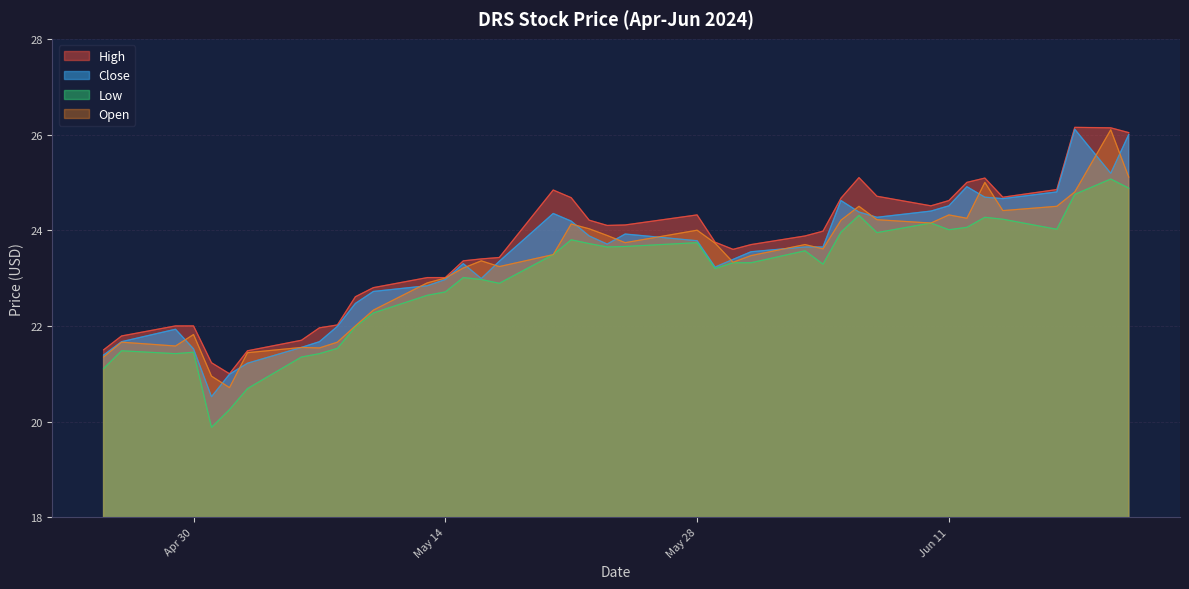

What position from the right is 2024-06-13?

6